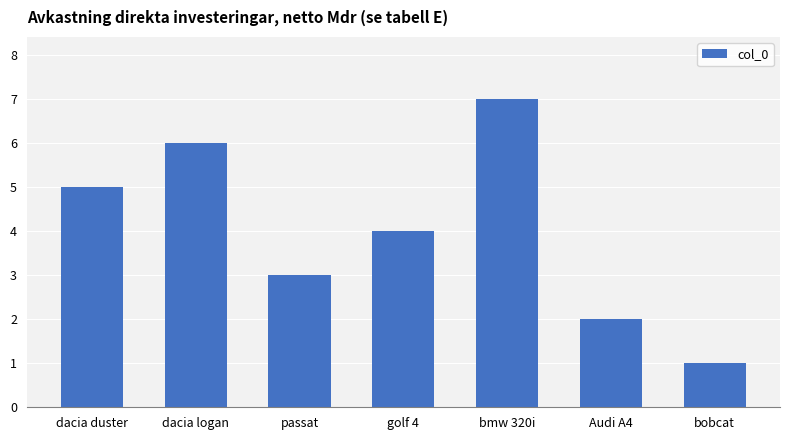

Between golf 4 and bobcat, which is larger?

golf 4